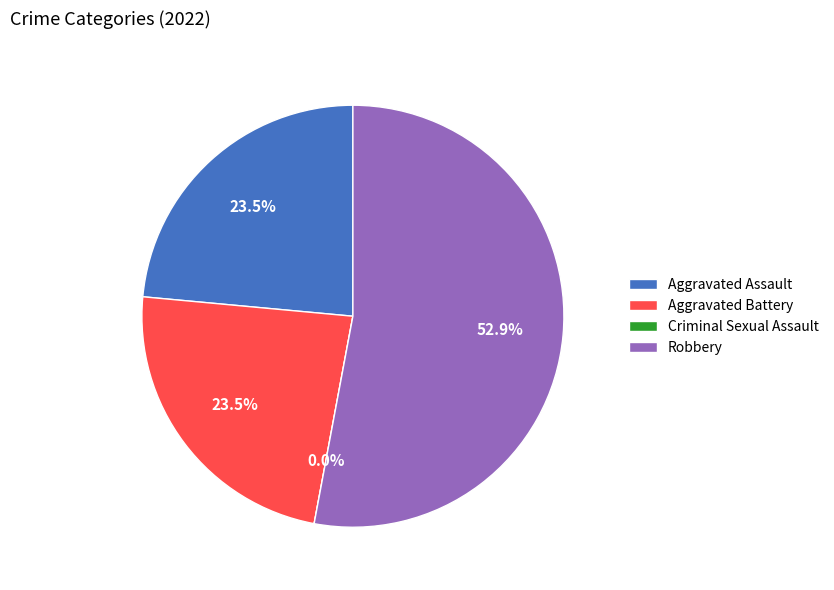

Is it true that Aggravated Battery is 24% of the pie?

True